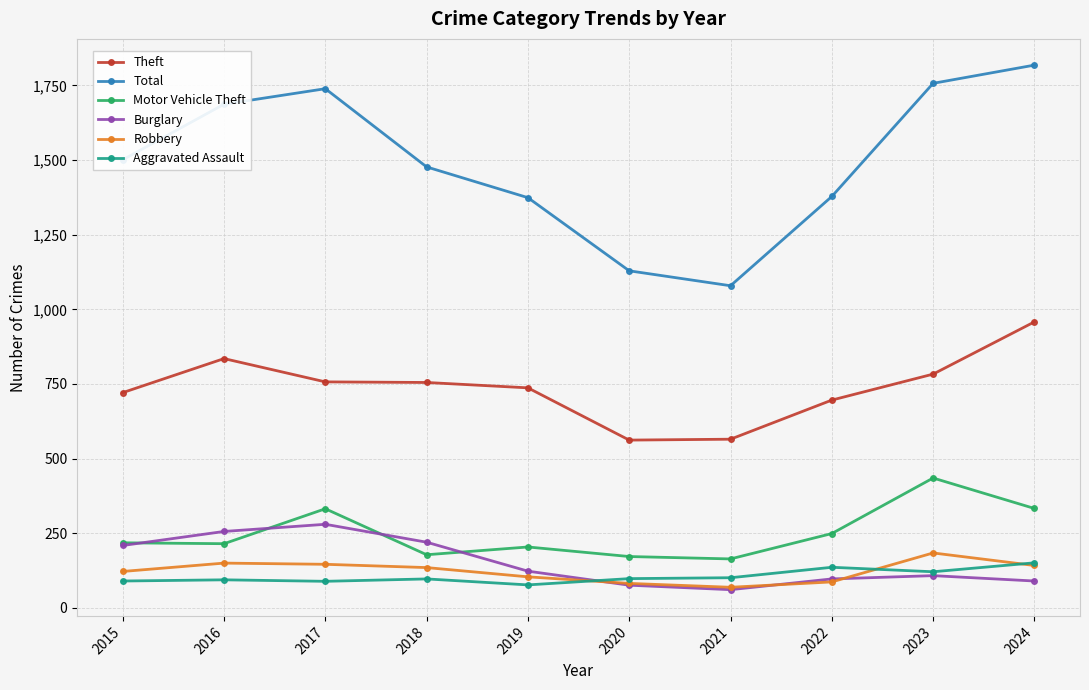

Which series has the largest range (max minus min)?

Total